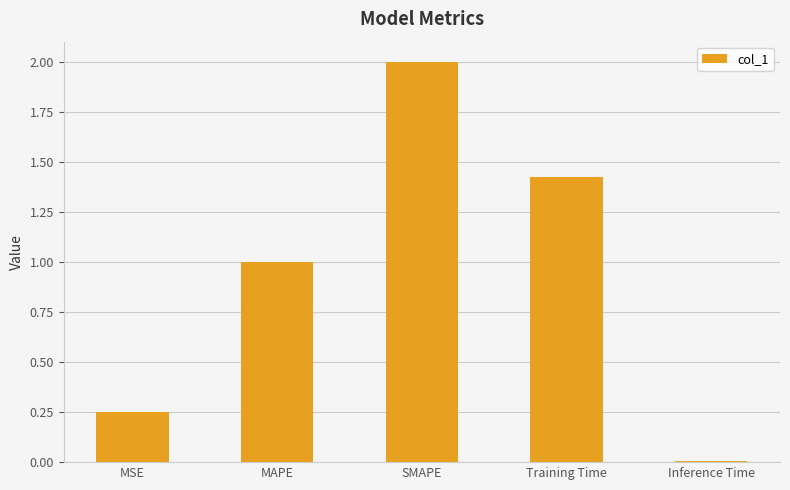

Which category has the highest value across all series?

SMAPE